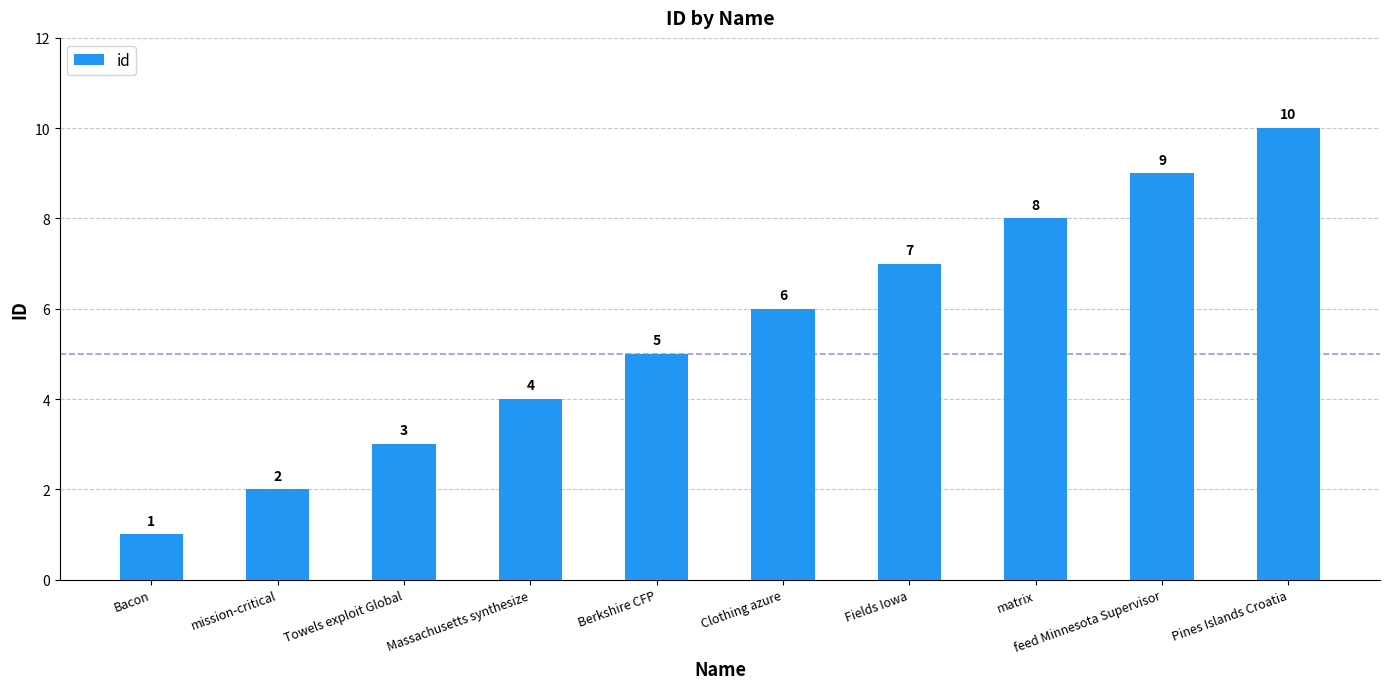

What is the smallest value displayed?

1